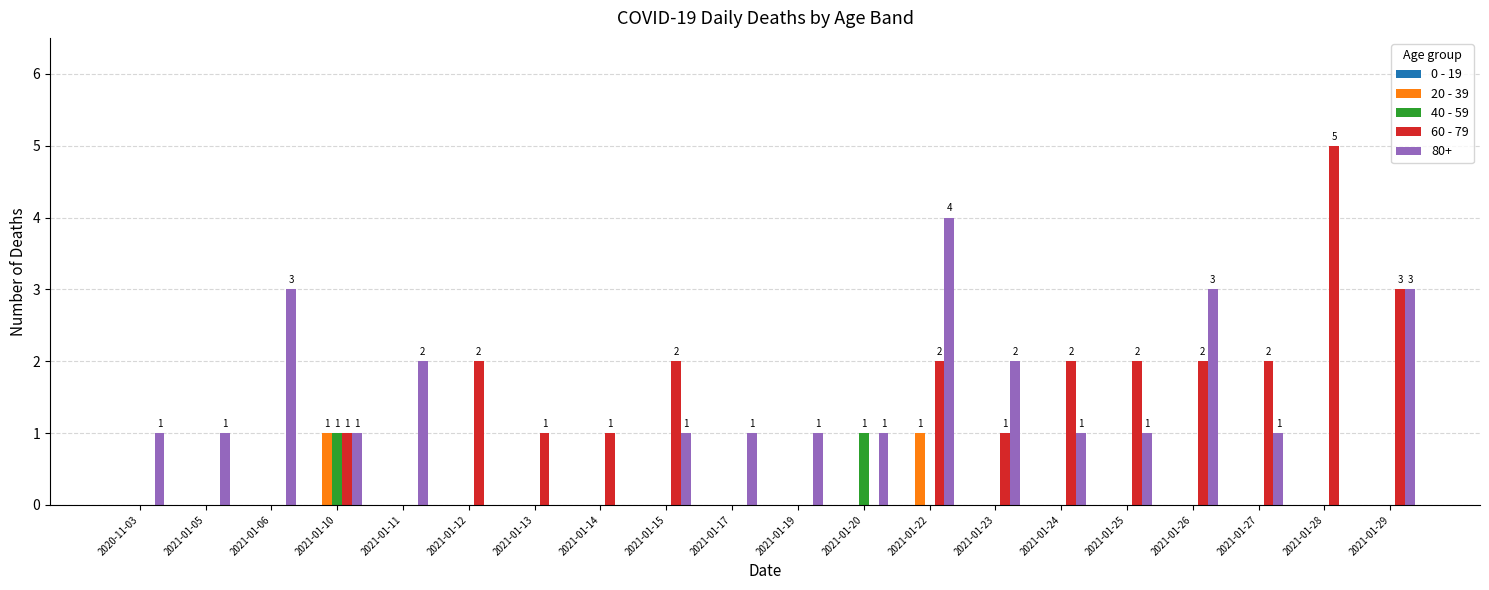

What is the highest value of the 80+ series?

4